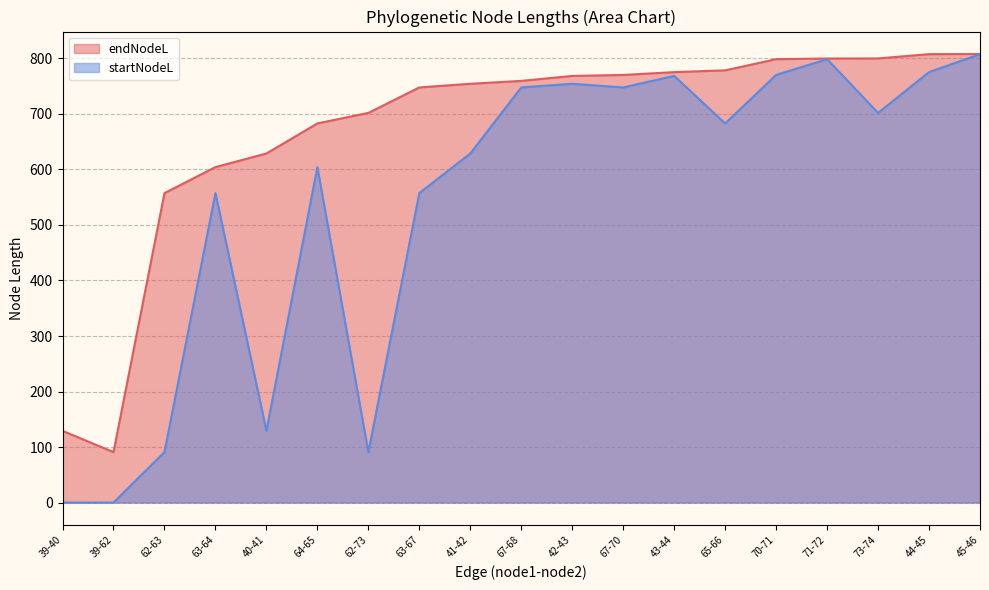

The endNodeL series shows 798.7 at 70-71. True or false?

True